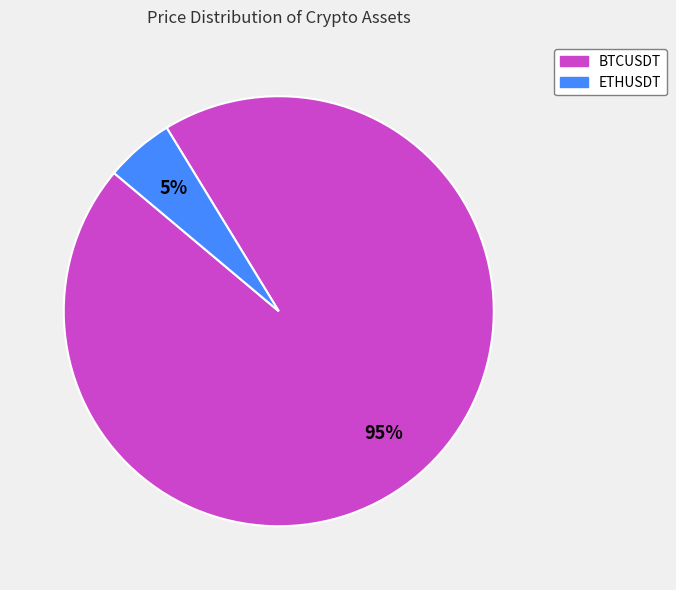

To the nearest percent, what is the difference between the largest and smallest slice percentages?

90%